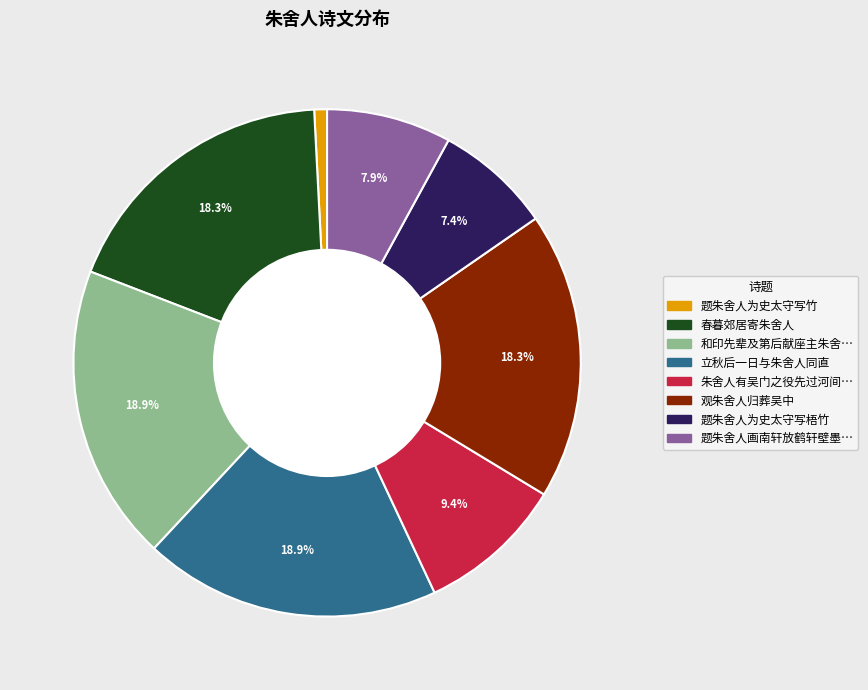

Does any single category account for the majority?

No